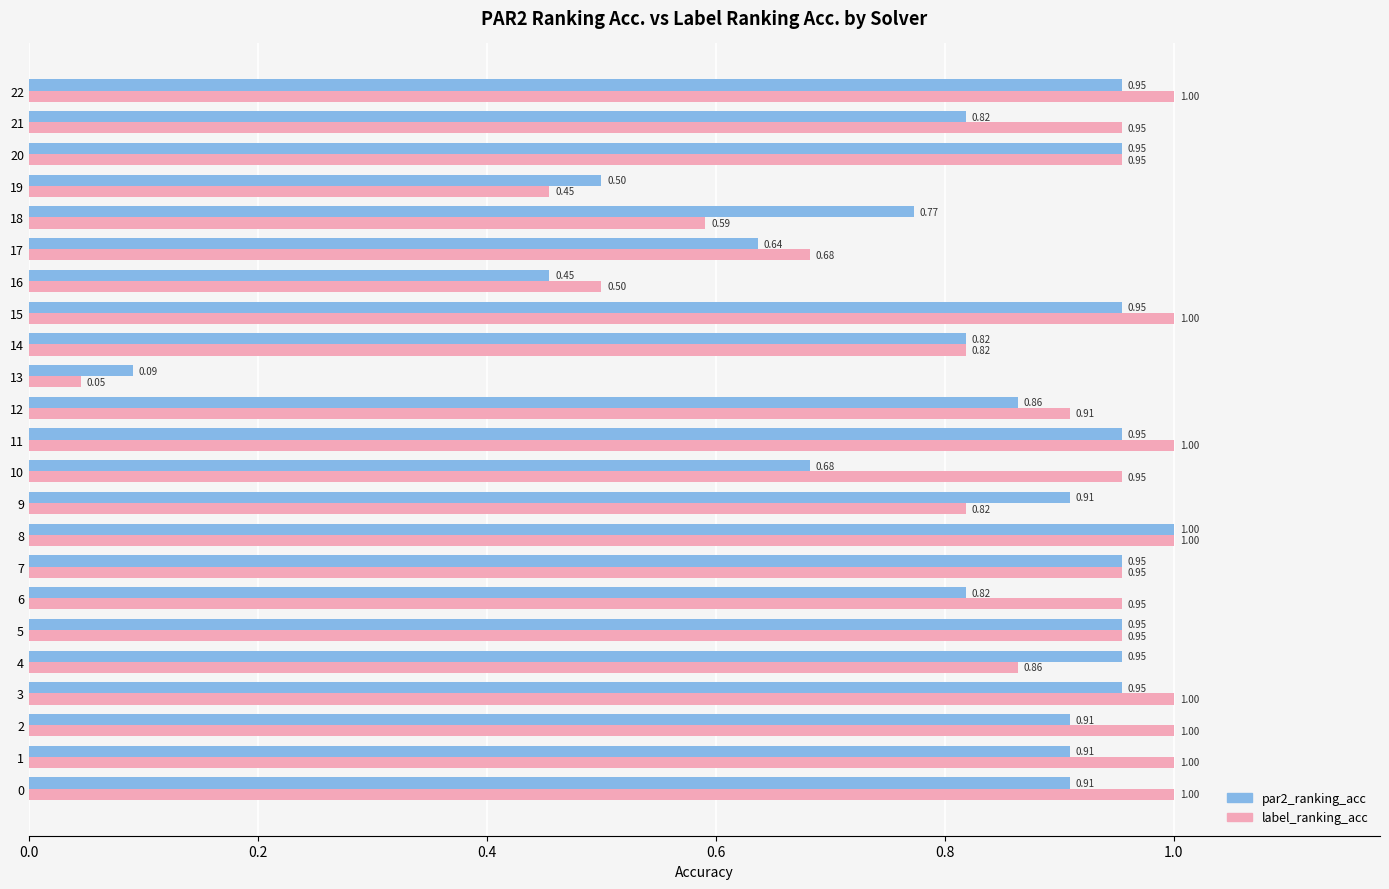

Rank the series at 16 from highest to lowest value.

label_ranking_acc, par2_ranking_acc